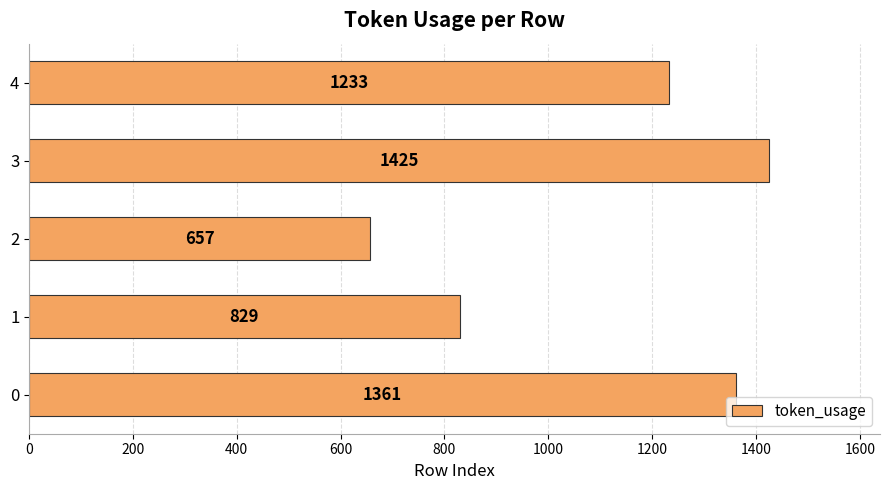

What is the ratio of the value at 3 to the value at 2?

2.2